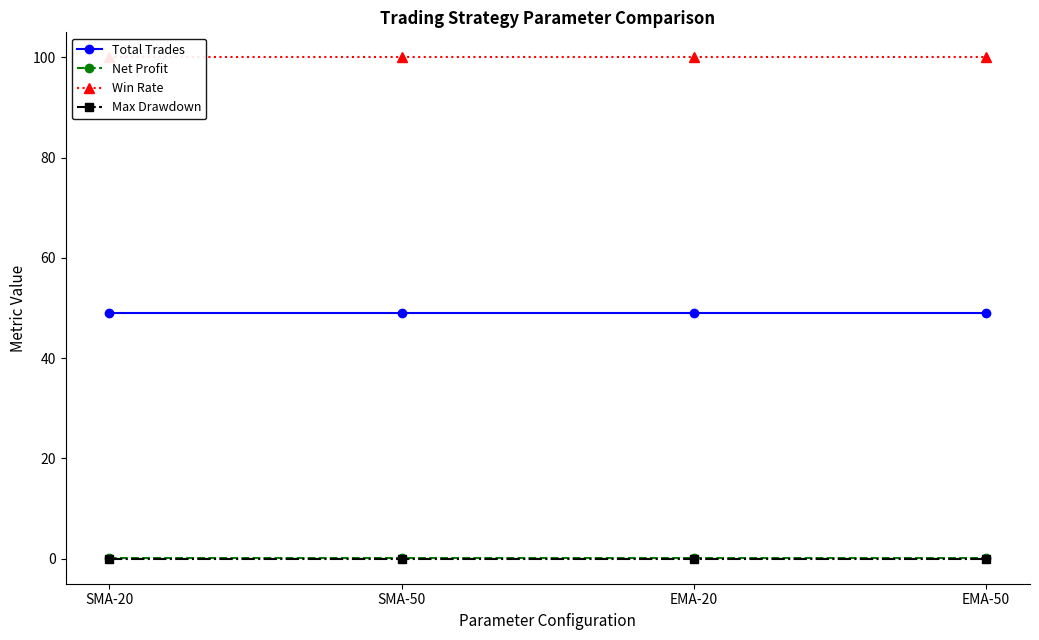

What is the label of the 2nd point from the right?

EMA-20